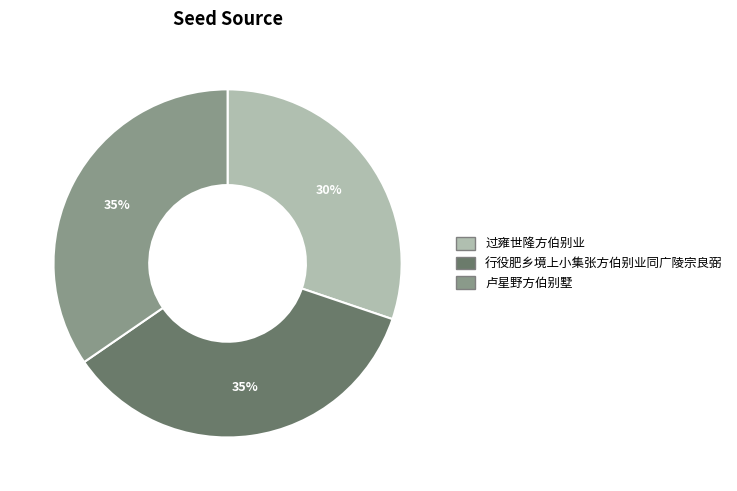

Approximately how many times larger is the value at 卢星野方伯别墅 compared to 行役肥乡境上小集张方伯别业同广陵宗良弼?

1.0